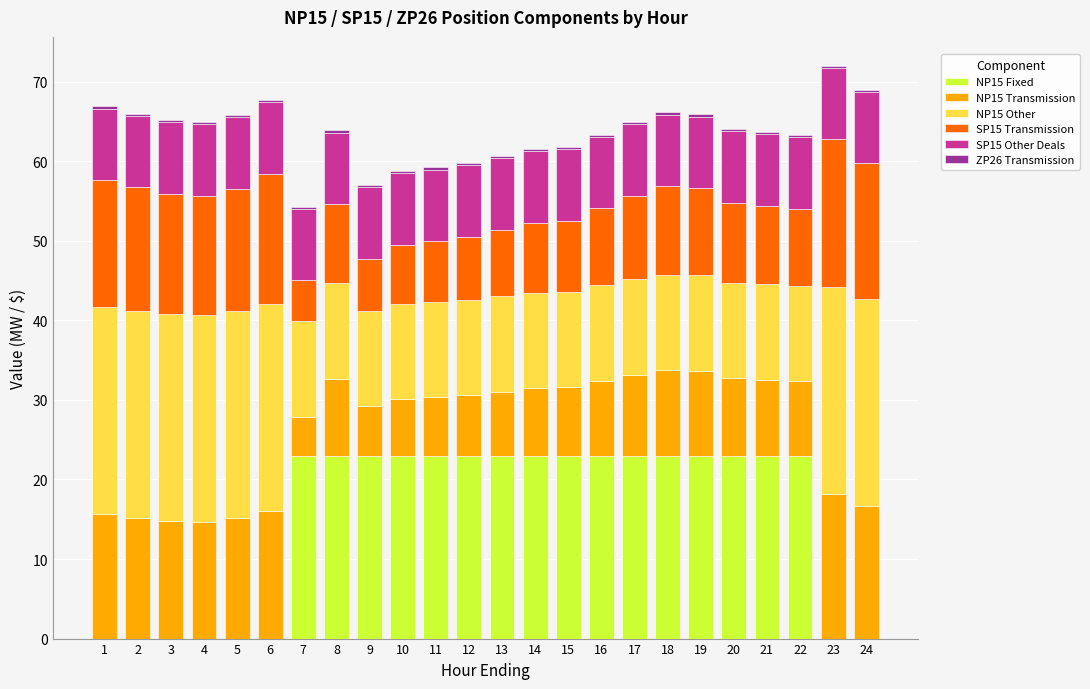

Rank the categories by ZP26 Transmission value from lowest to highest.

7, 2, 3, 4, 5, 9, 1, 6, 10, 11, 12, 13, 24, 14, 15, 16, 20, 21, 22, 23, 8, 17, 18, 19